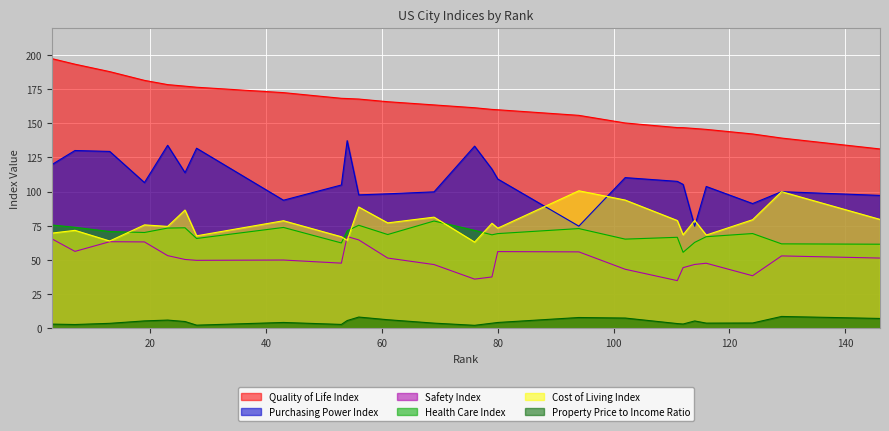

What is the maximum value for Property Price to Income Ratio?

8.8